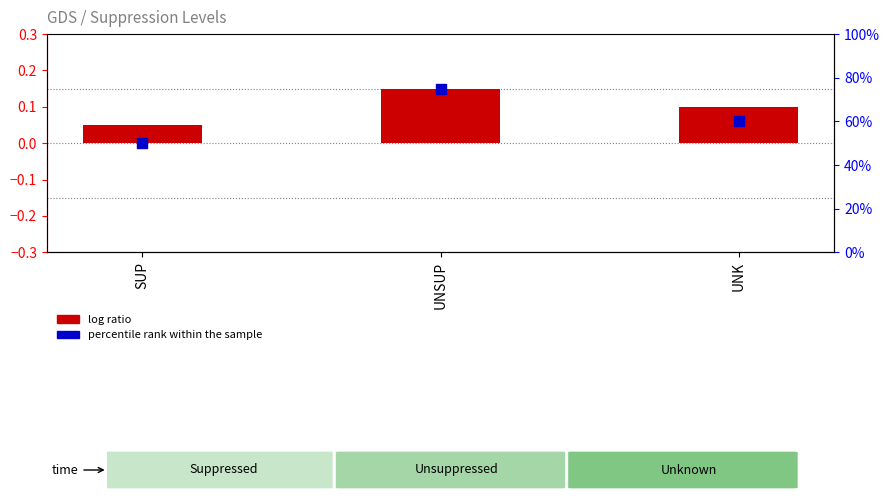

At which category is the sum across all series the highest?

UNSUP